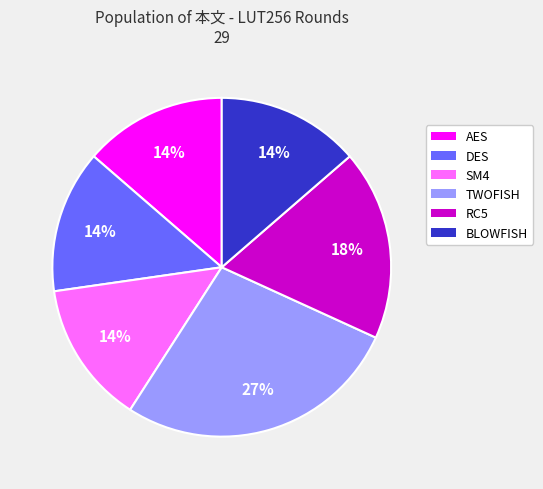

True or false: DES accounts for 14% of the total.

True